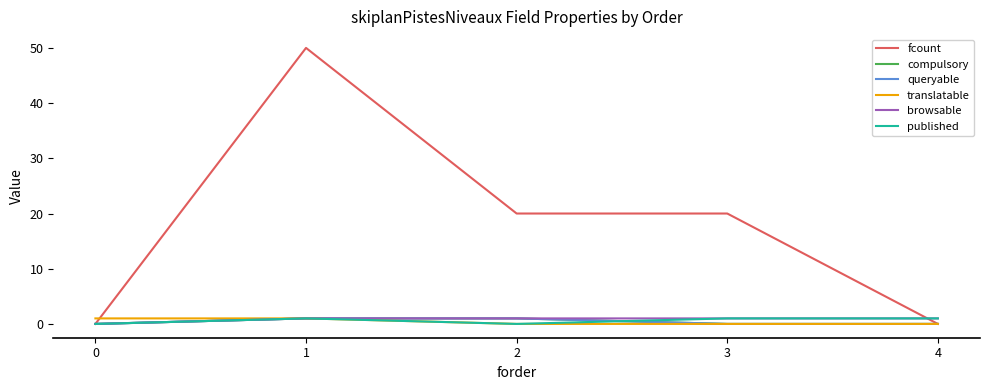

Does the chart display data point markers on the line(s)?

No